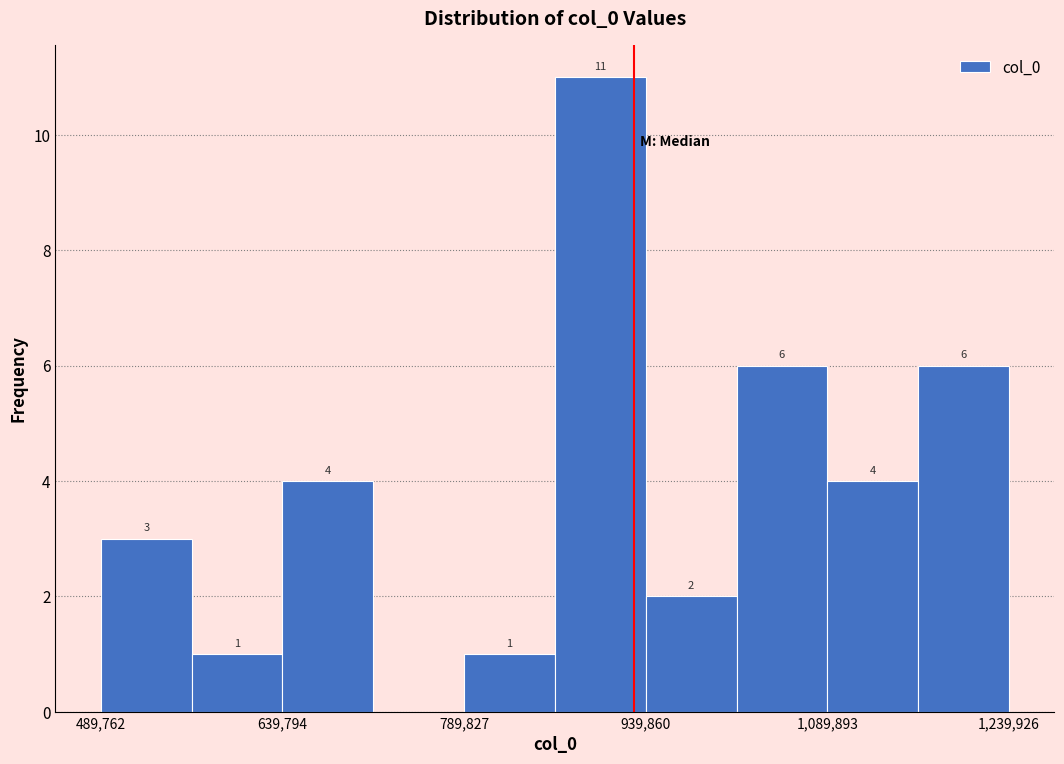

Around what value on the x-axis is the tallest bar? Give the approximate position of its centre, as read against the axis.

900000